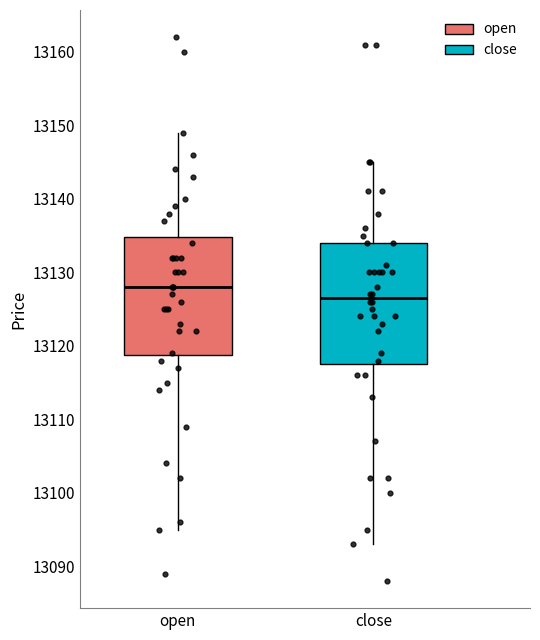

Reading left to right, read every box against the y-axis: the position of its median line, the range the box covers, and the ends of its whiskers. The values are not printed on the chart, so give them approximately, as read against the axis.

open: median 13128, box 13119 to 13135, whiskers 13095 to 13149
close: median 13127, box 13118 to 13134, whiskers 13093 to 13145